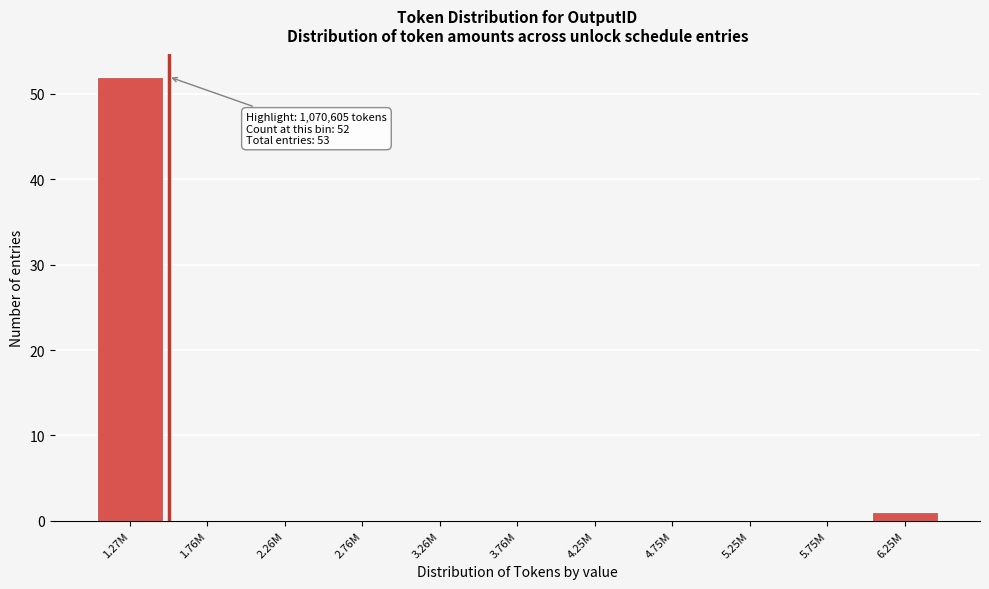

Reading left to right, extract all data points from this chart.

1.27M=52	1.76M=0	2.26M=0	2.76M=0	3.26M=0	3.76M=0	4.25M=0	4.75M=0	5.25M=0	5.75M=0	6.25M=1